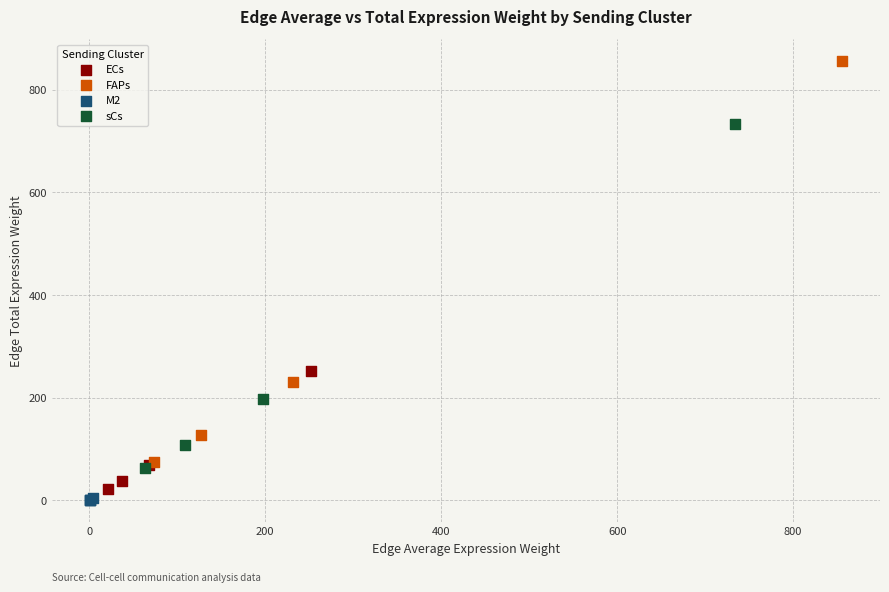

Which series contains the highest Y value?

FAPs